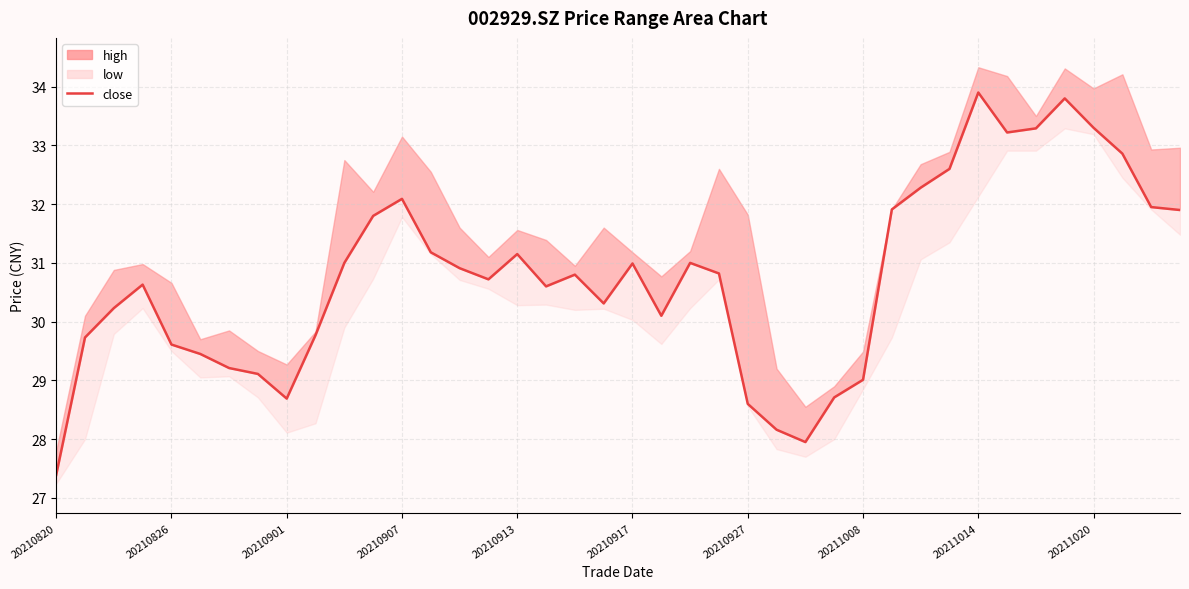

Where is the data nearest to the value 30?

21